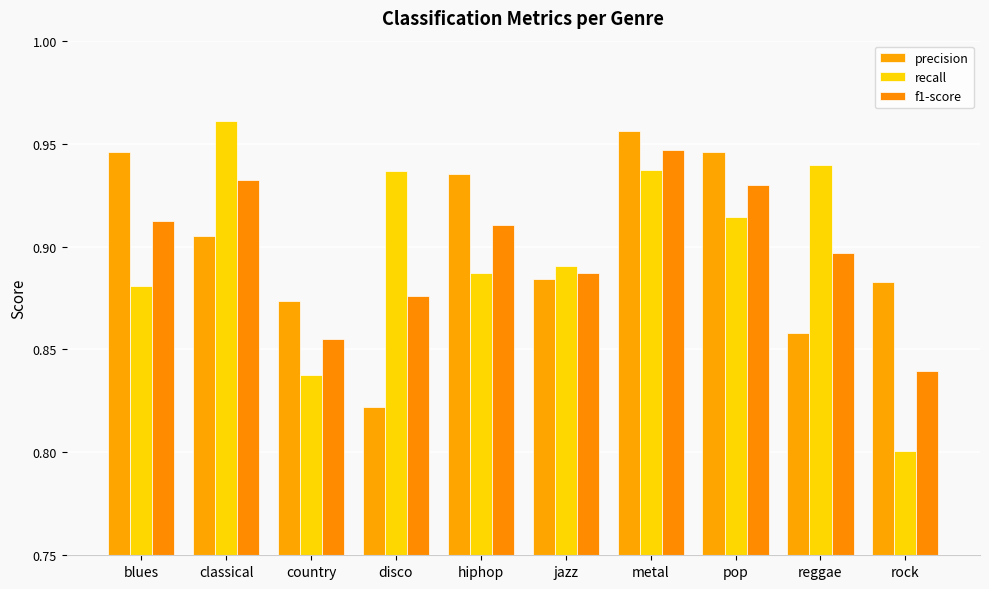

Reading left to right, transcribe all the data shown in this chart.

precision: blues=0.9	classical=0.9	country=0.9	disco=0.8	hiphop=0.9	jazz=0.9	metal=1.0	pop=0.9	reggae=0.9	rock=0.9
recall: blues=0.9	classical=1.0	country=0.8	disco=0.9	hiphop=0.9	jazz=0.9	metal=0.9	pop=0.9	reggae=0.9	rock=0.8
f1-score: blues=0.9	classical=0.9	country=0.9	disco=0.9	hiphop=0.9	jazz=0.9	metal=0.9	pop=0.9	reggae=0.9	rock=0.8